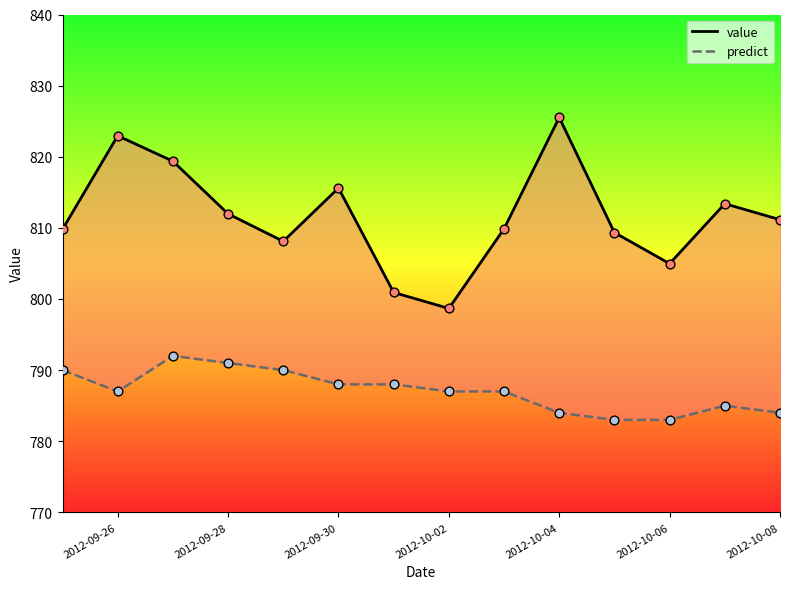

At how many categories does at least one series exceed 802?

12